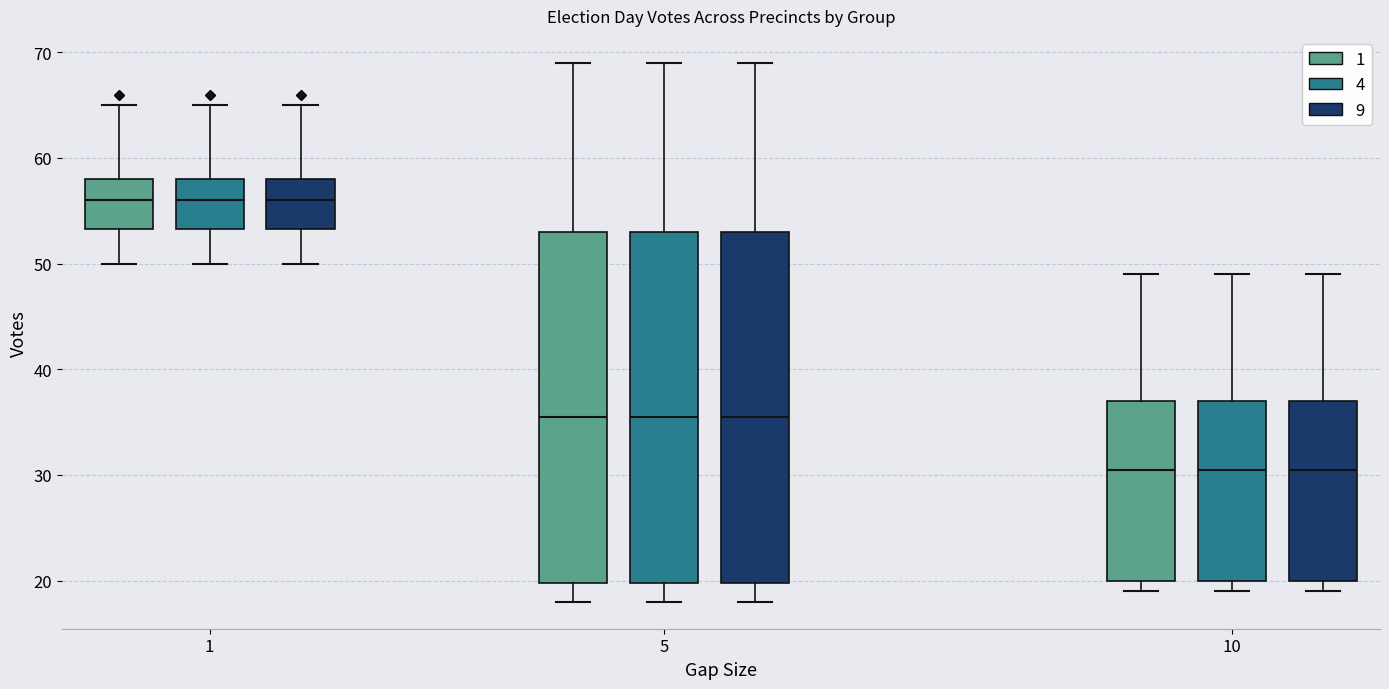

Reading left to right, read every box against the y-axis: the position of its median line, the range the box covers, and the ends of its whiskers. The values are not printed on the chart, so give them approximately, as read against the axis.

1 (1): median 56, box 53 to 58, whiskers 50 to 65
1 (4): median 56, box 53 to 58, whiskers 50 to 65
1 (9): median 56, box 53 to 58, whiskers 50 to 65
5 (1): median 36, box 20 to 53, whiskers 18 to 69
5 (4): median 36, box 20 to 53, whiskers 18 to 69
5 (9): median 36, box 20 to 53, whiskers 18 to 69
10 (1): median 31, box 20 to 37, whiskers 19 to 49
10 (4): median 31, box 20 to 37, whiskers 19 to 49
10 (9): median 31, box 20 to 37, whiskers 19 to 49